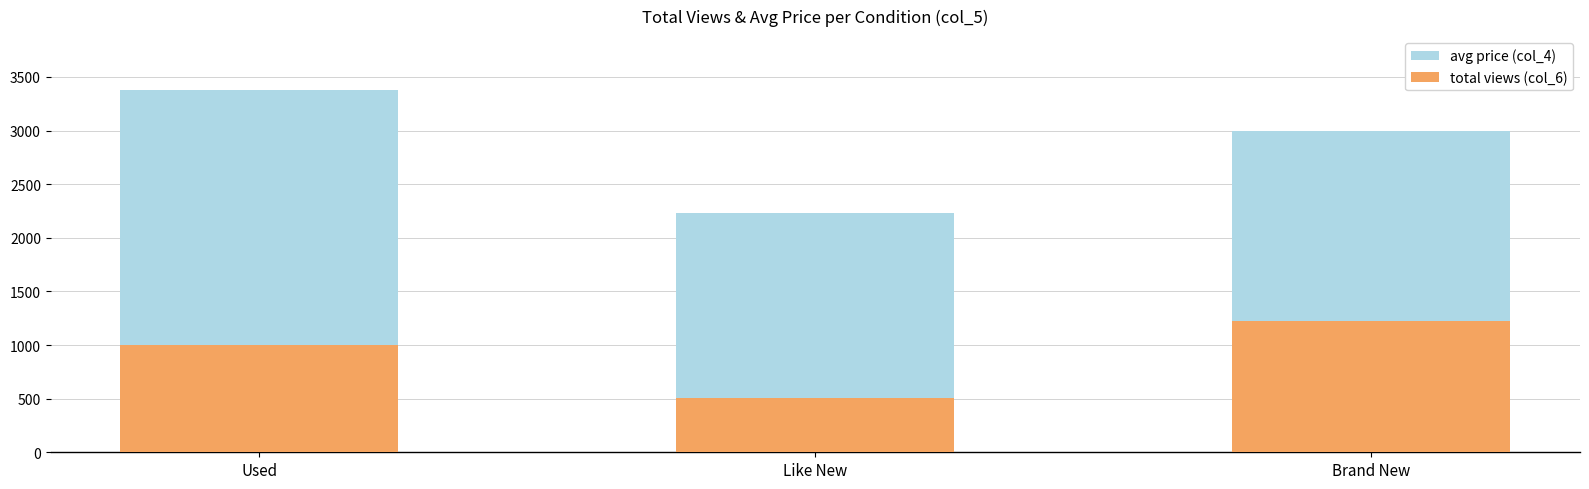

Rank the series by their maximum value, from highest to lowest.

avg price (col_4), total views (col_6)